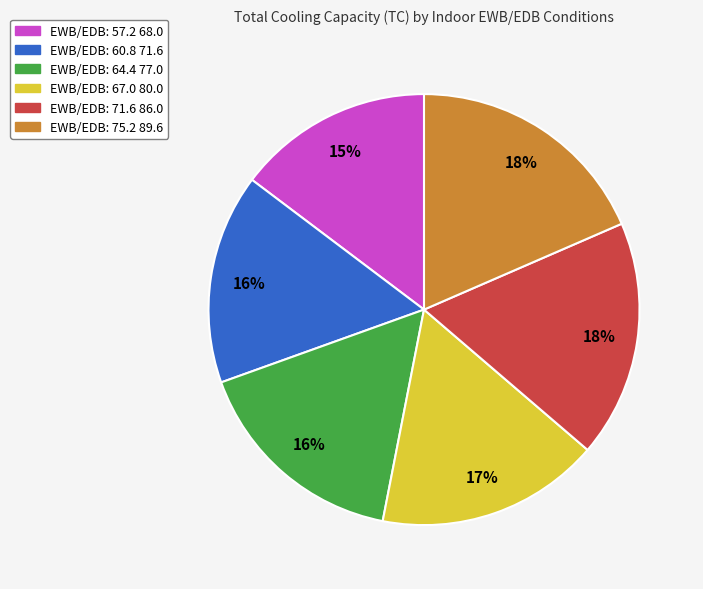

How many segments does this pie chart have?

6